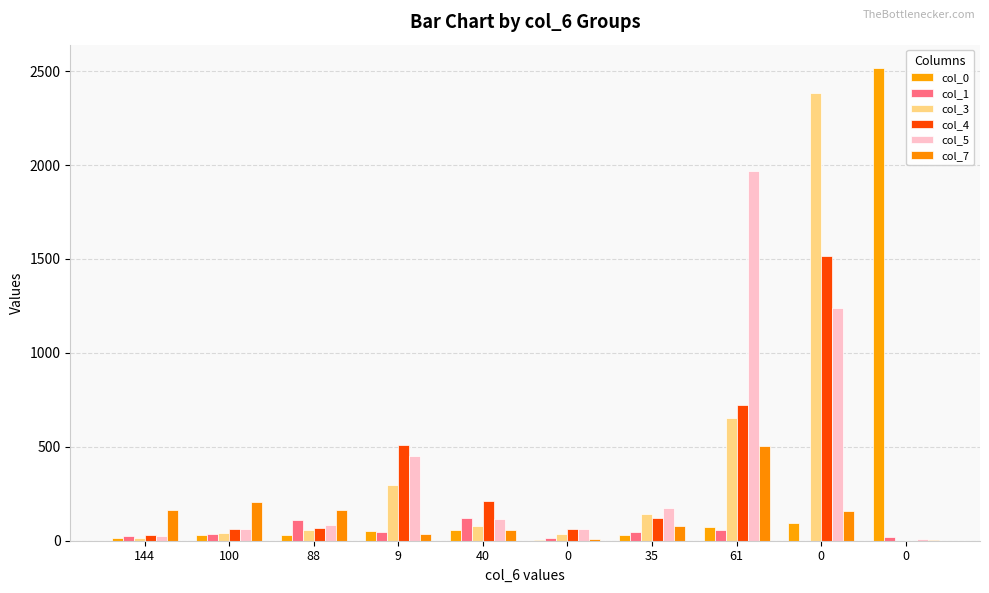

What are all the series names shown in the legend?

col_0, col_1, col_3, col_4, col_5, col_7